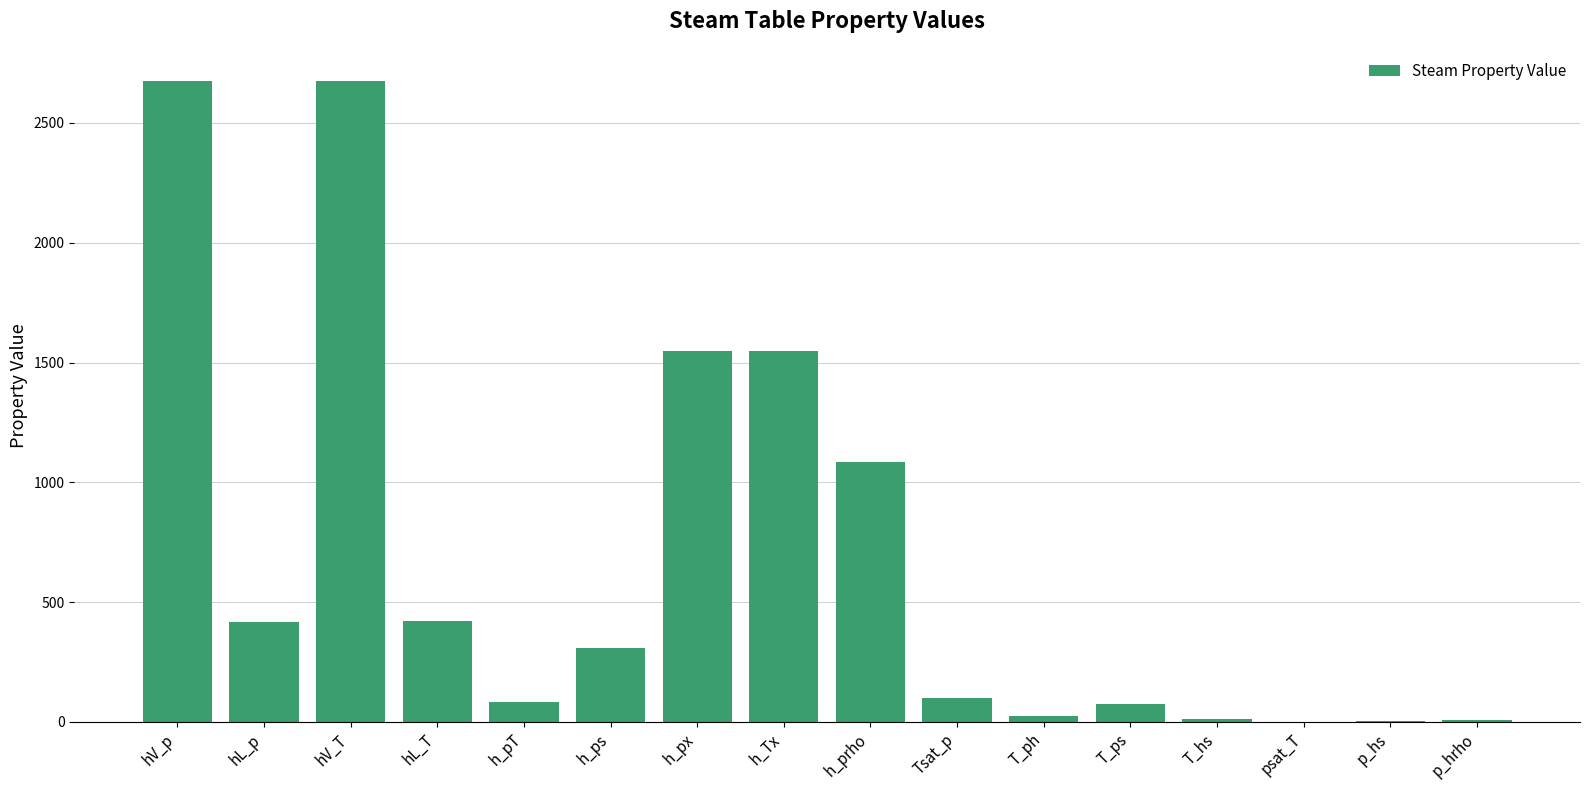

What is the change in value from h_px to Tsat_p?

-1446.6